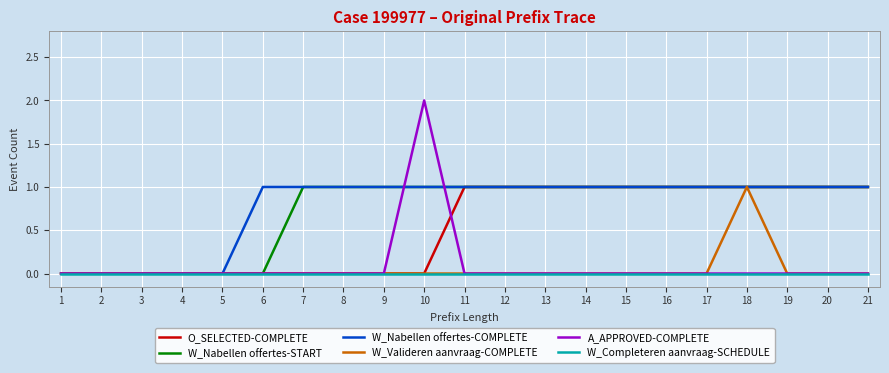

Which category has the highest value across all series?

10